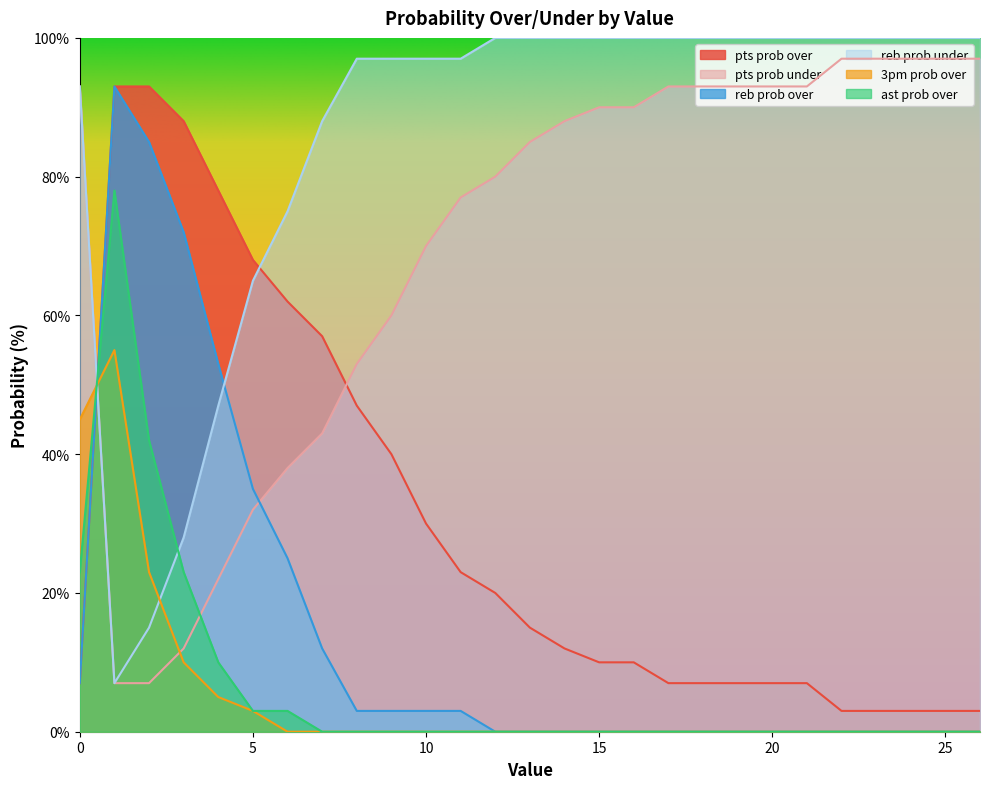

After their last crossing, which series has the higher values: pts prob over or 3pm prob over?

pts prob over